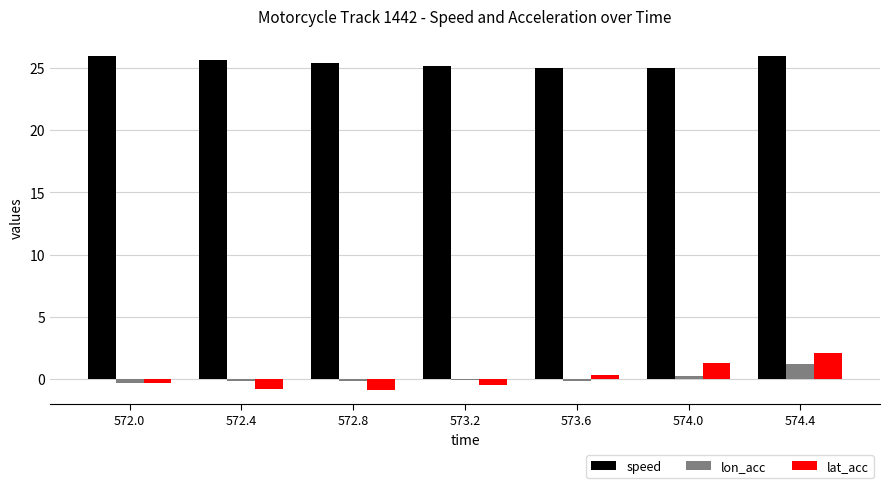

What is the sum of the speed values at 572.8 and 572.0?

51.4